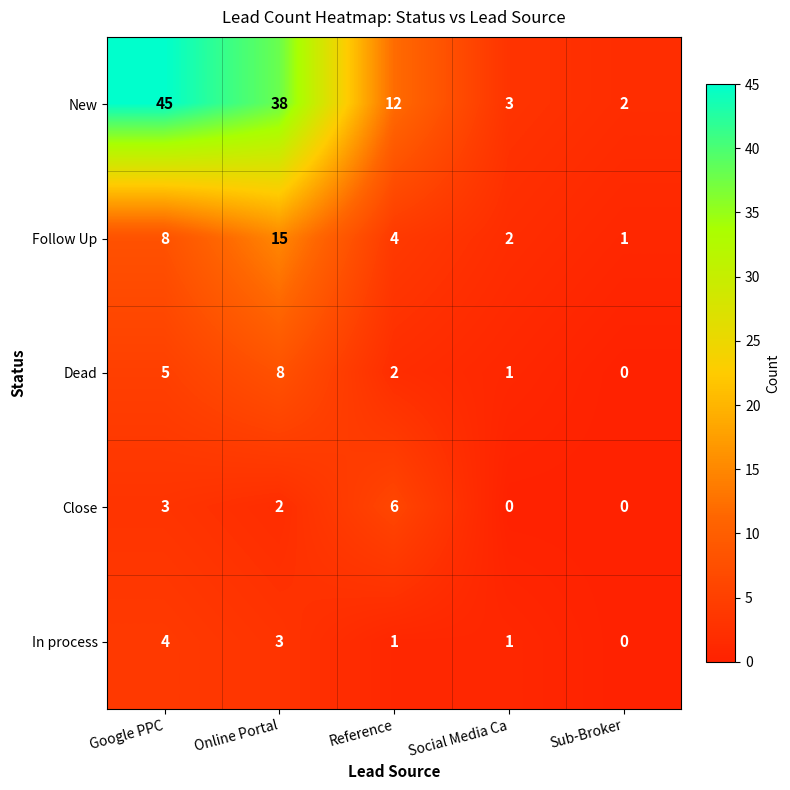

The Follow Up series shows 4 at Reference. True or false?

True